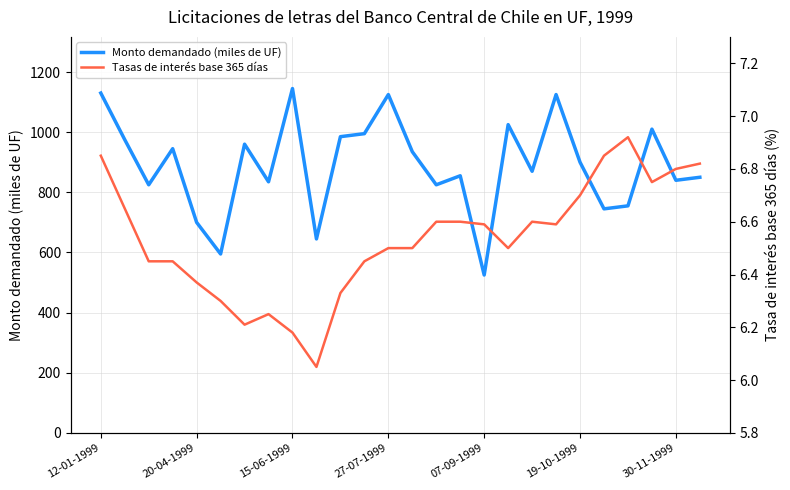

At which category does Tasas de interés base 365 días reach its first local peak?

7